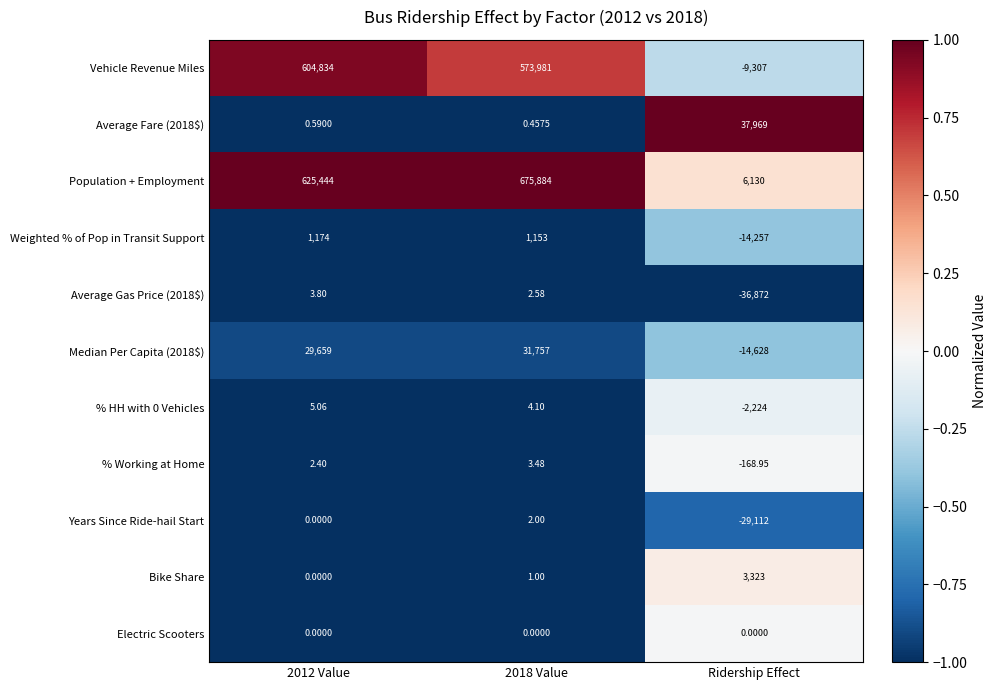

Is the value of Years Since Ride-hail Start at 2018 Value greater than the value of Median Per Capita (2018$) at 2018 Value?

No